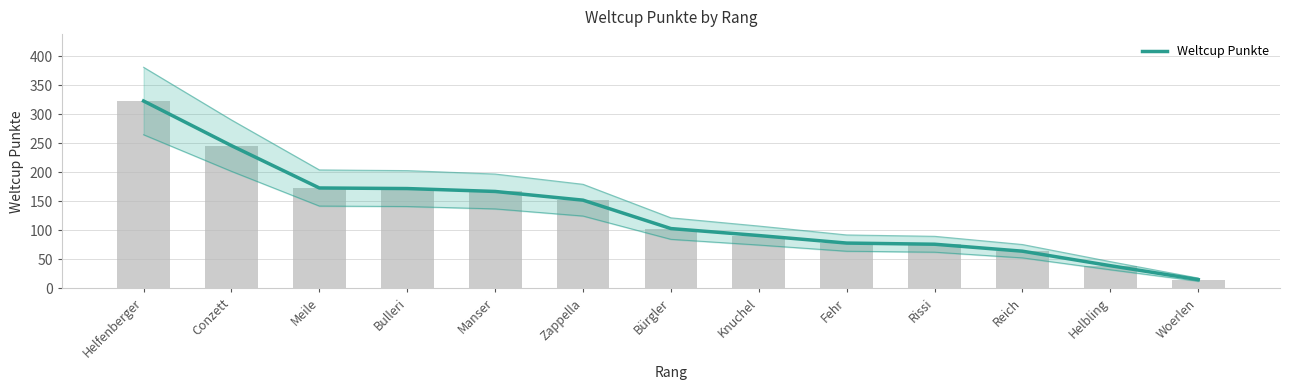

The value at Woerlen is 4. True or false?

False